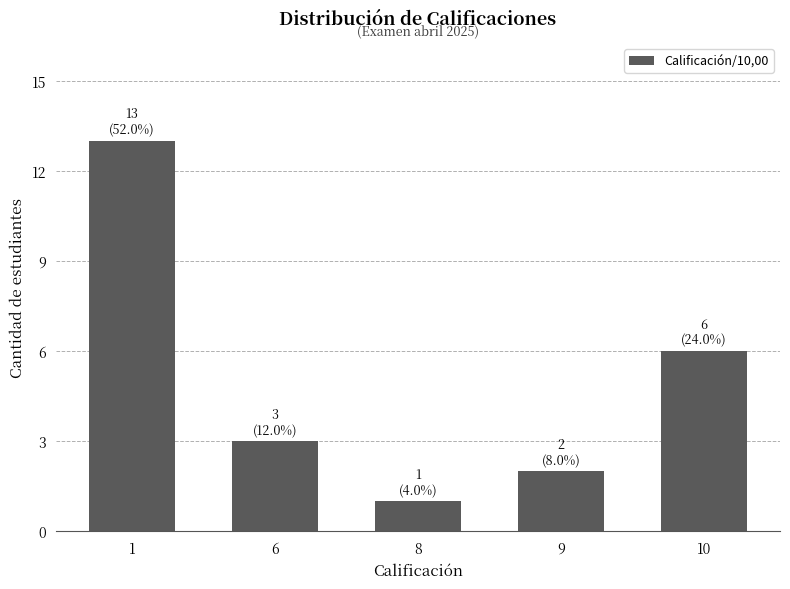

Rank the categories by value from lowest to highest.

8, 9, 6, 10, 1